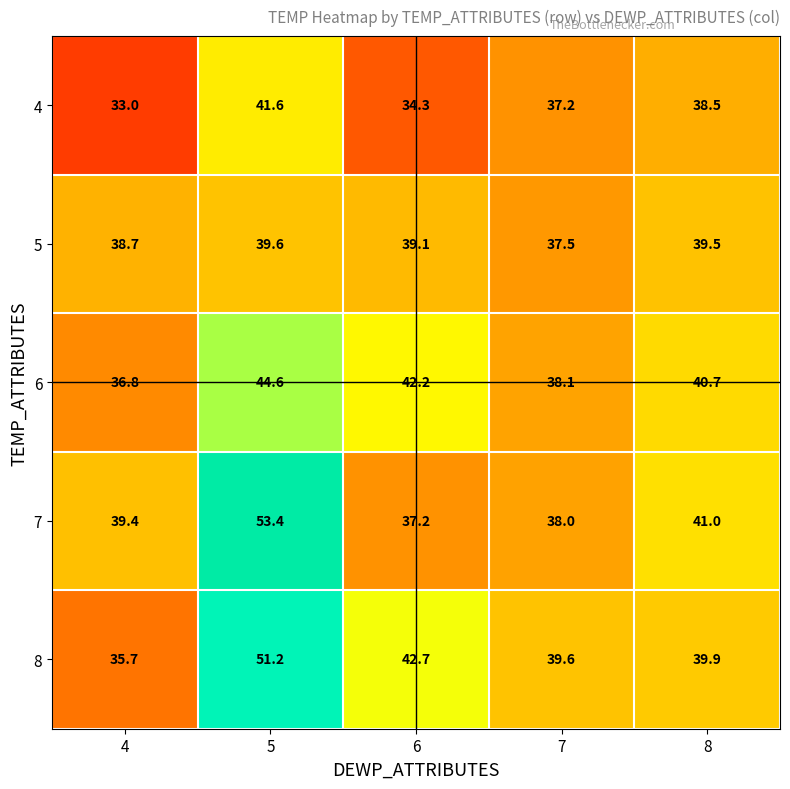

What is the approximate value of 8 at 5?

51.2